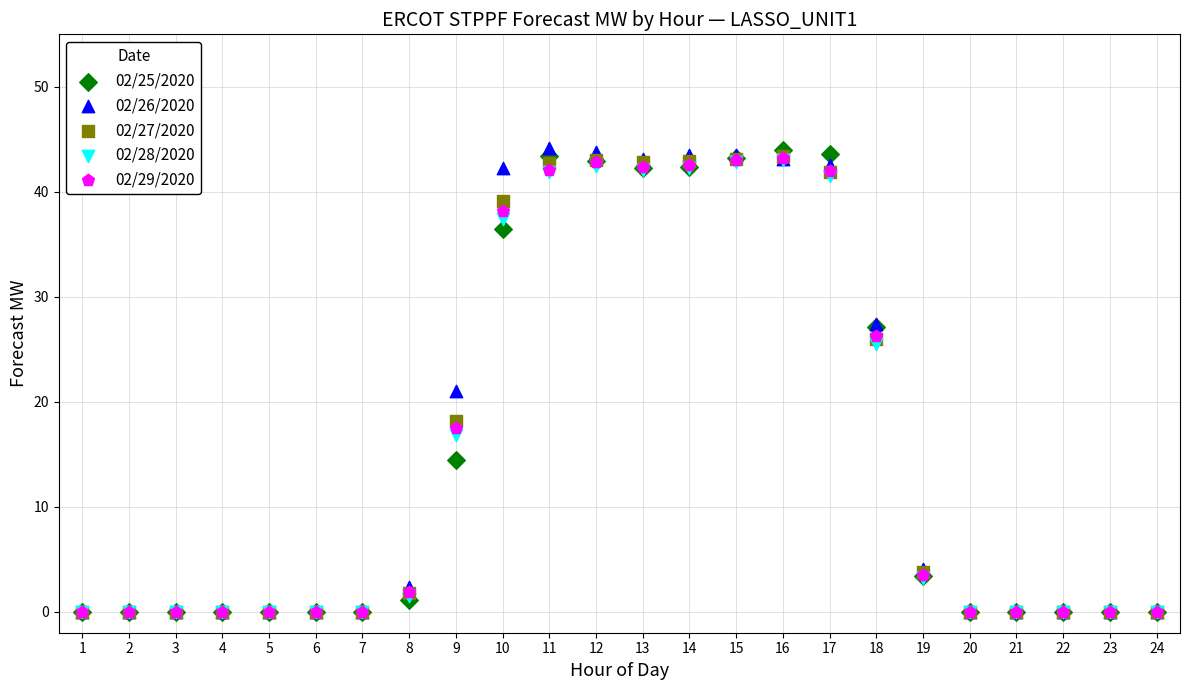

Across all series, what Y value is closest to 22?

21.0